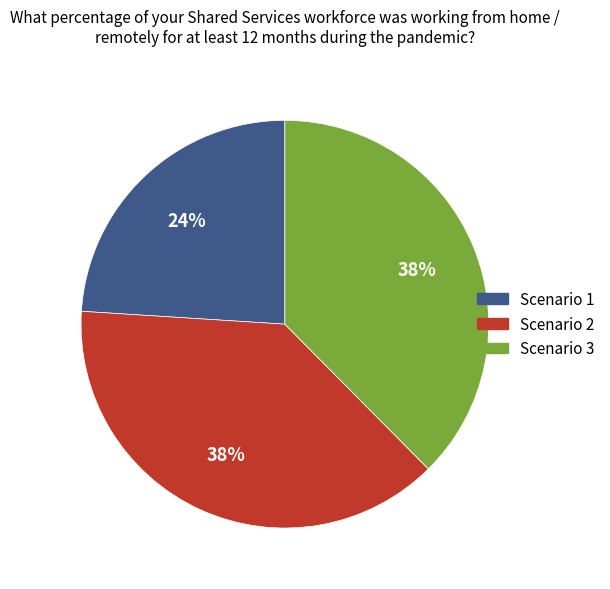

Which slice is the smallest?

Scenario 1